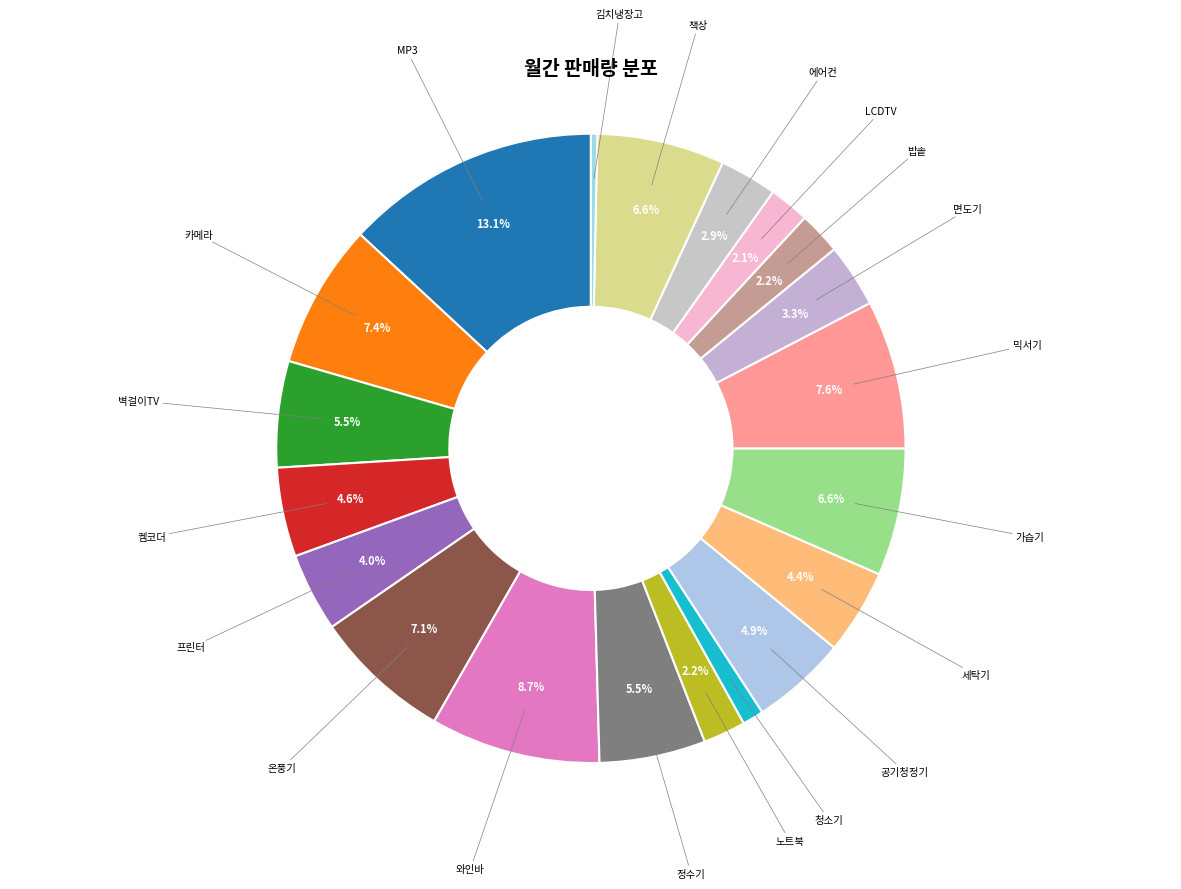

To the nearest percent, what is the difference between the 정수기 and MP3 slice percentages?

8%